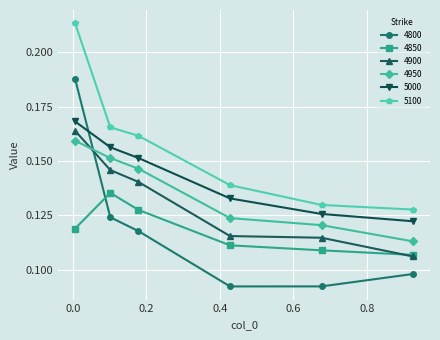

Which series has the largest total across all categories?

5100